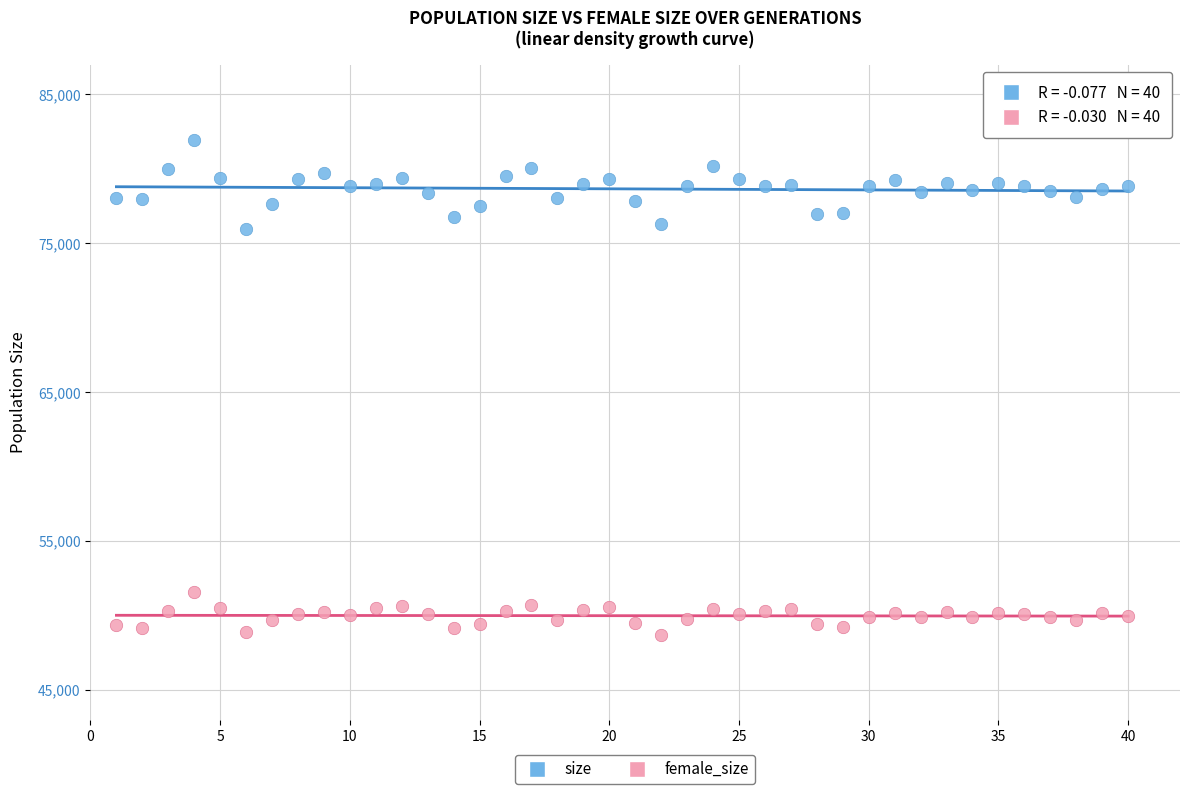

Which series reaches the maximum Y coordinate?

size